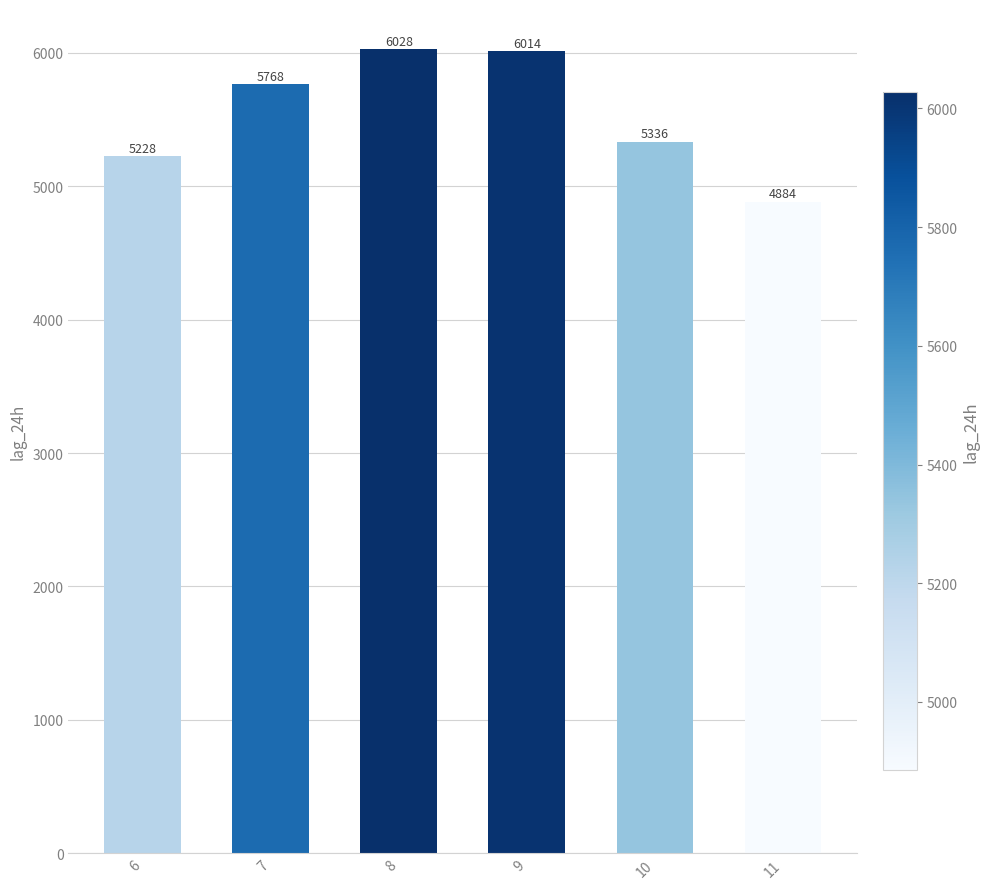

Where does the data first go above 5768?

7